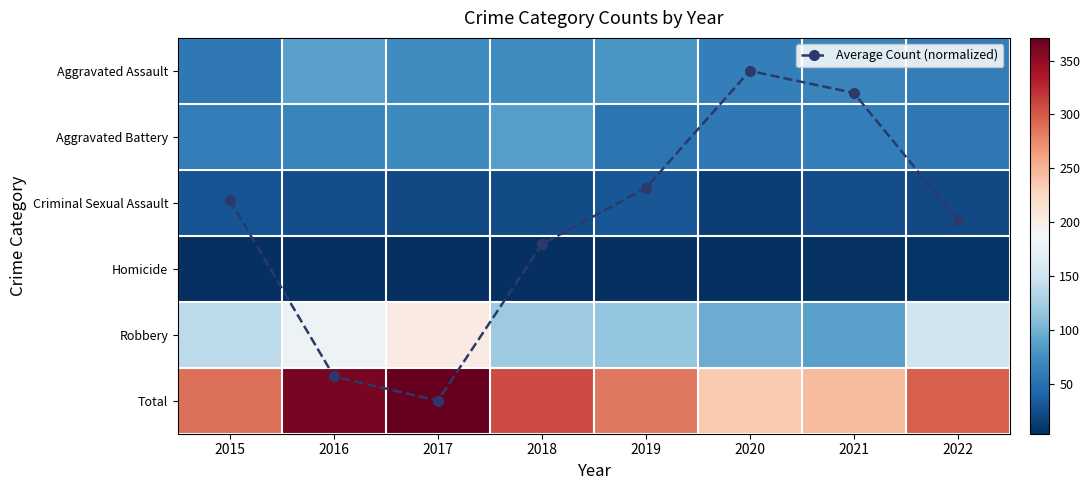

Which series has the largest total across all categories?

Total